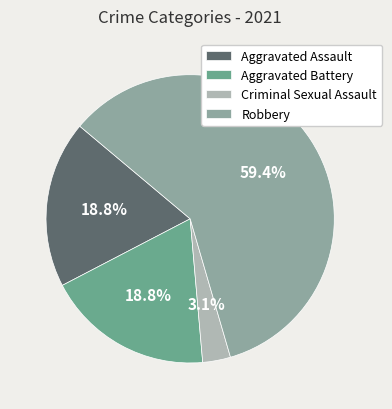

Which has a higher value, Criminal Sexual Assault or Aggravated Battery?

Aggravated Battery